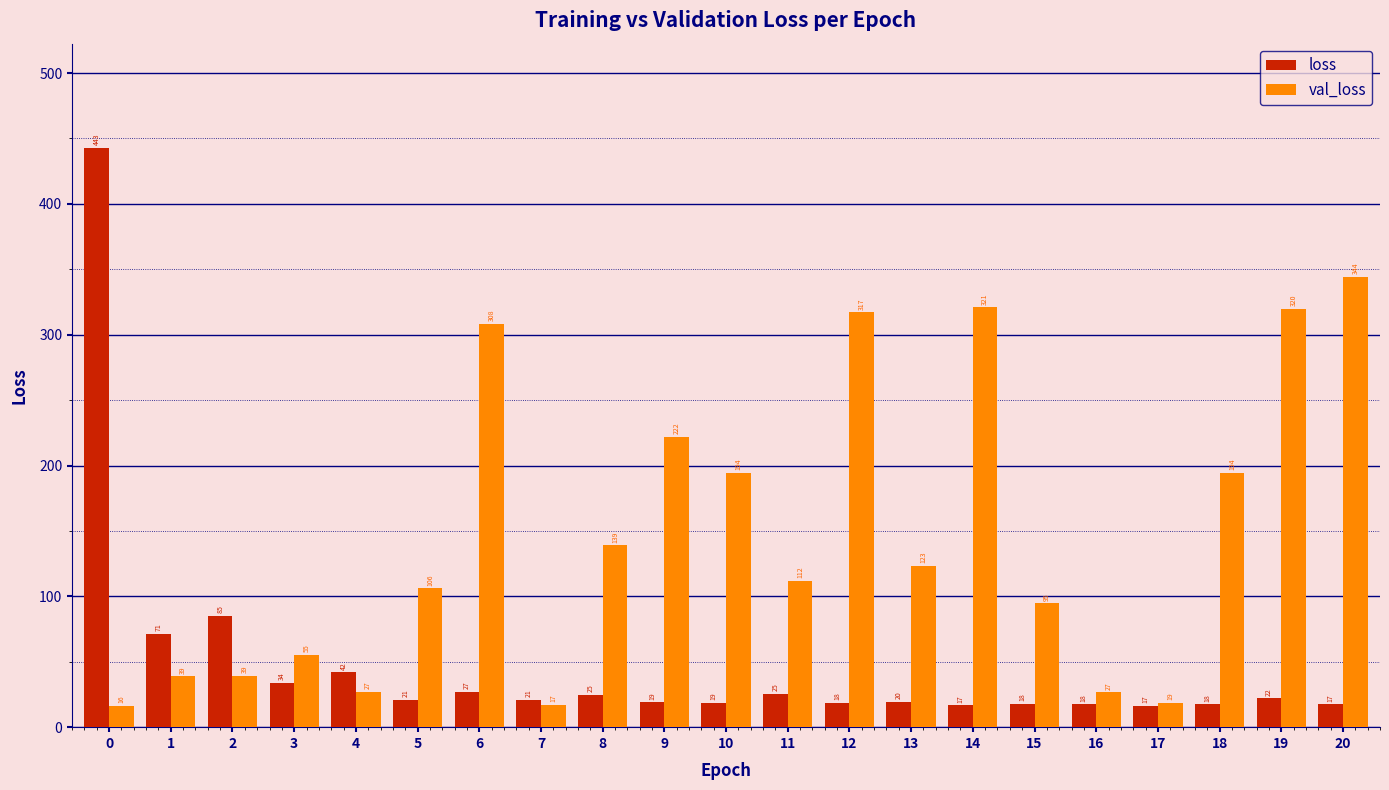

What is the smallest value displayed?

16.1